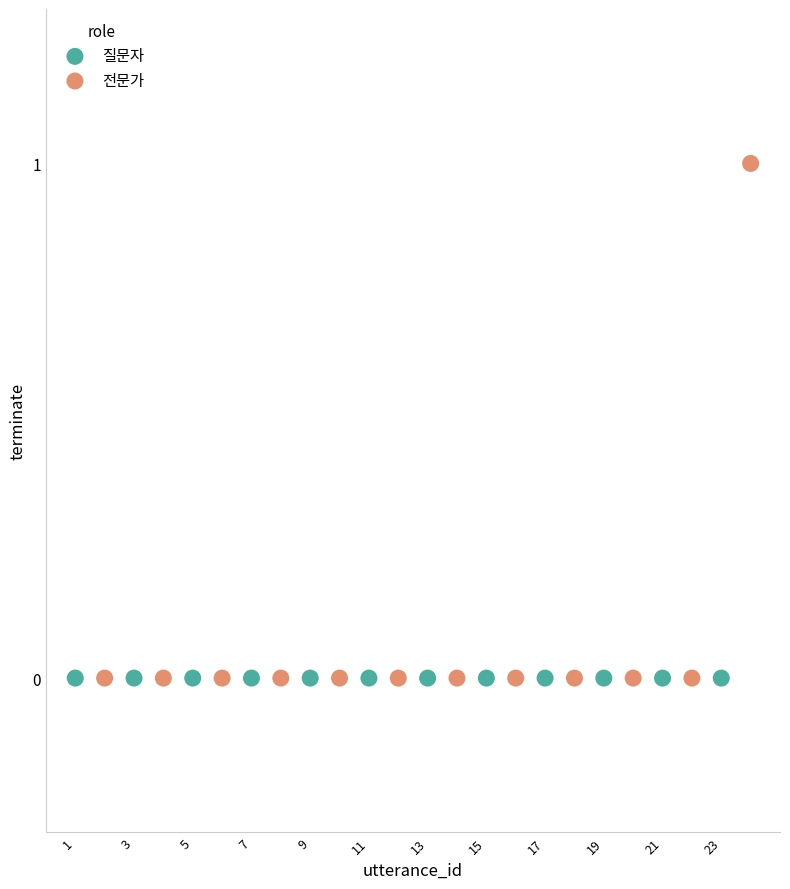

Which series contains the highest Y value?

전문가